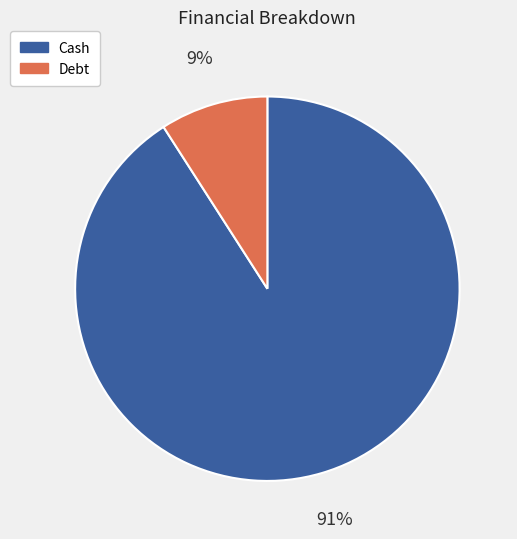

Which has a higher value, Cash or Debt?

Cash